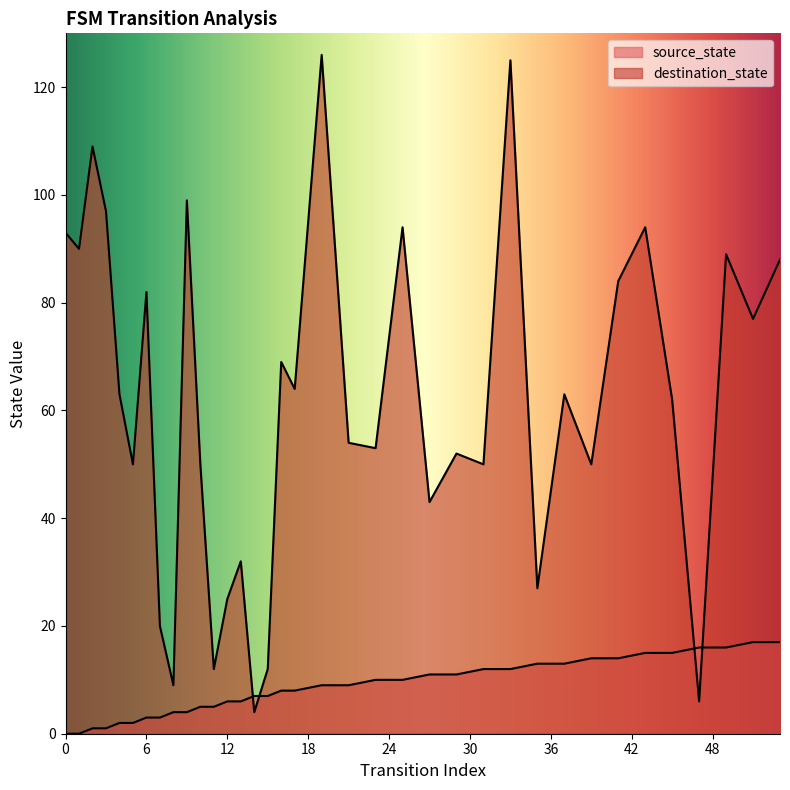

How many lines are shown in the chart?

2